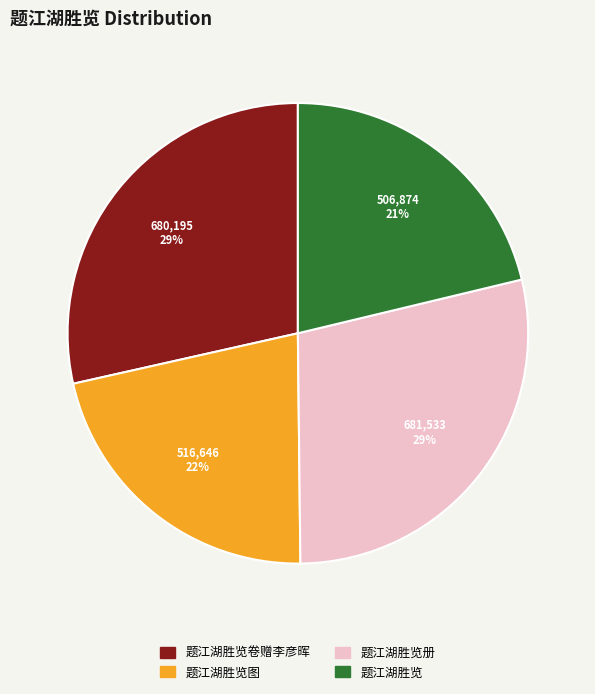

To the nearest percent, what is the average slice percentage?

25%